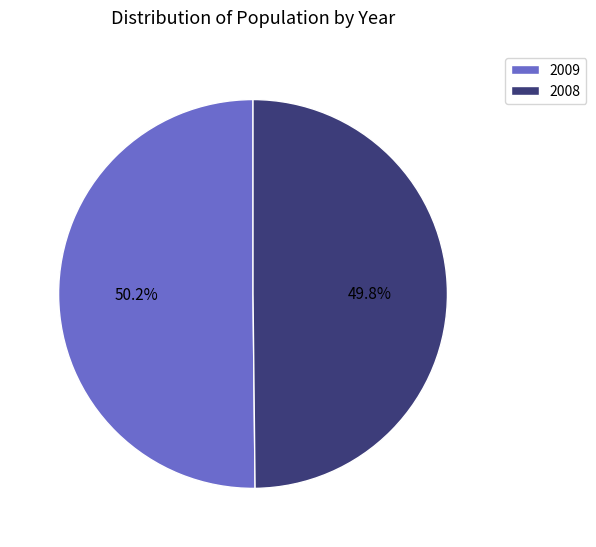

What percentage is the 2009 slice, to the nearest percent?

50%